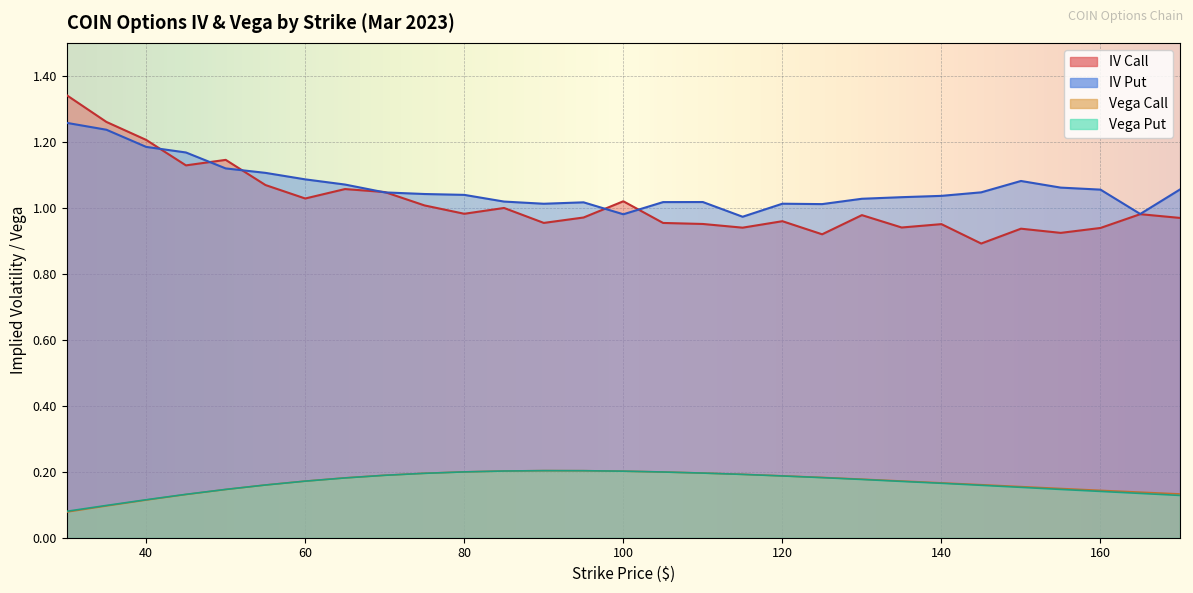

Reading left to right, transcribe all the data shown in this chart.

iv_call: 30=1.3	35=1.3	40=1.2	45=1.1	50=1.1	55=1.1	60=1.0	65=1.1	70=1.0	75=1.0	80=1.0	85=1.0	90=1.0	95=1.0	100=1.0	105=1.0	110=1.0	115=0.9	120=1.0	125=0.9	130=1.0	135=0.9	140=1.0	145=0.9	150=0.9	155=0.9	160=0.9	165=1.0	170=1.0
iv_put: 30=1.3	35=1.2	40=1.2	45=1.2	50=1.1	55=1.1	60=1.1	65=1.1	70=1.0	75=1.0	80=1.0	85=1.0	90=1.0	95=1.0	100=1.0	105=1.0	110=1.0	115=1.0	120=1.0	125=1.0	130=1.0	135=1.0	140=1.0	145=1.0	150=1.1	155=1.1	160=1.1	165=1.0	170=1.1